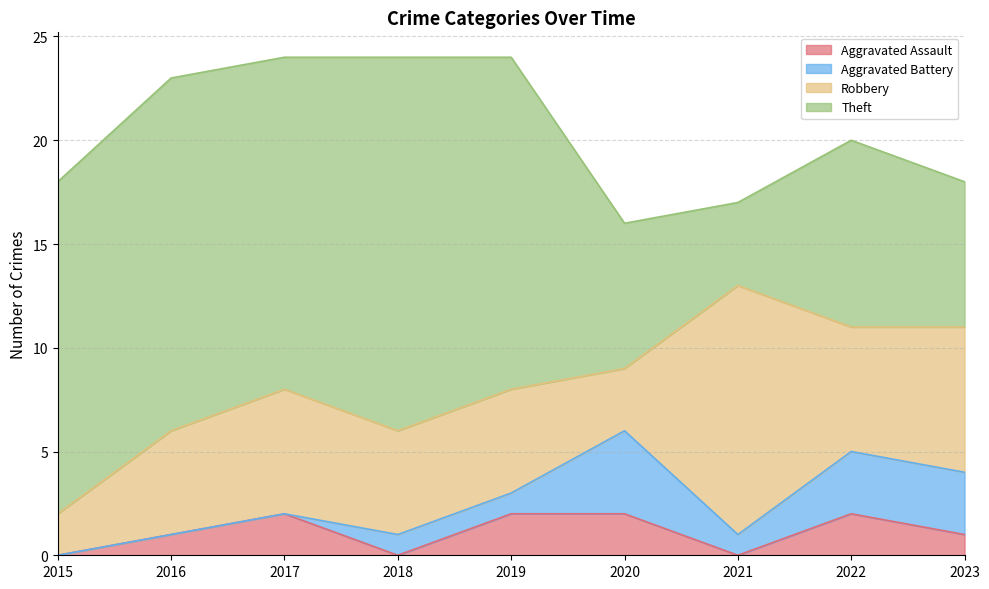

List the series in order of their peak value, lowest first.

Aggravated Assault, Aggravated Battery, Robbery, Theft